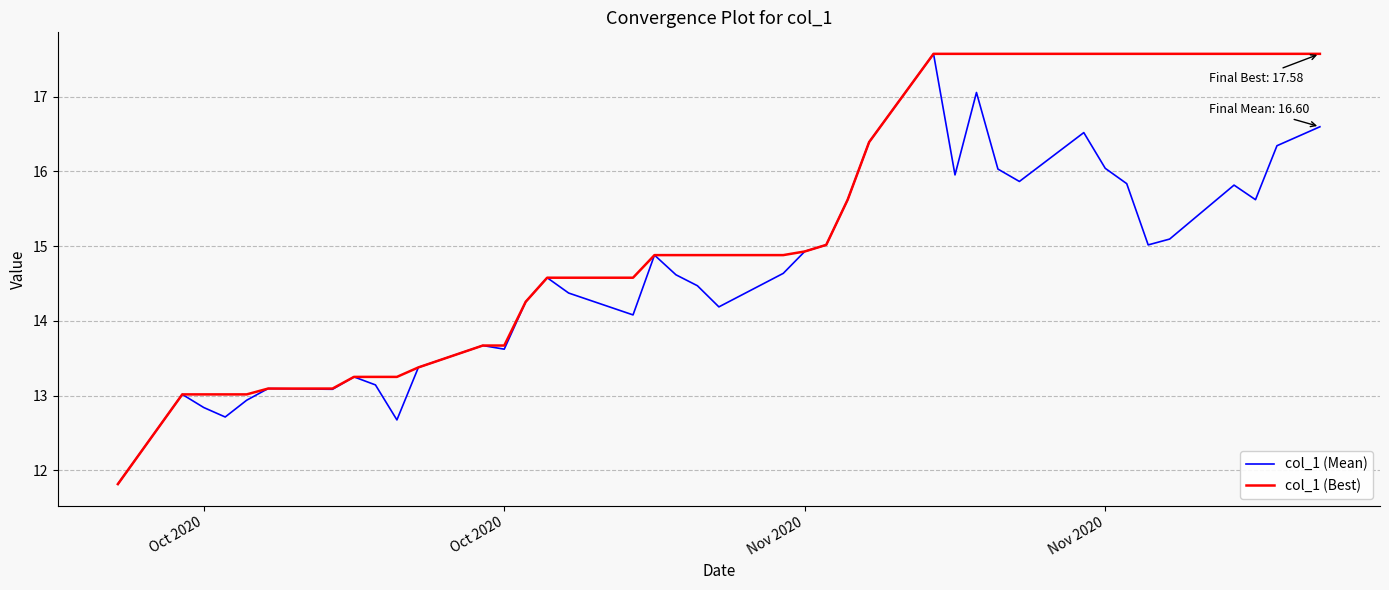

What is the lowest value of the col_1 (Best) series?

11.8